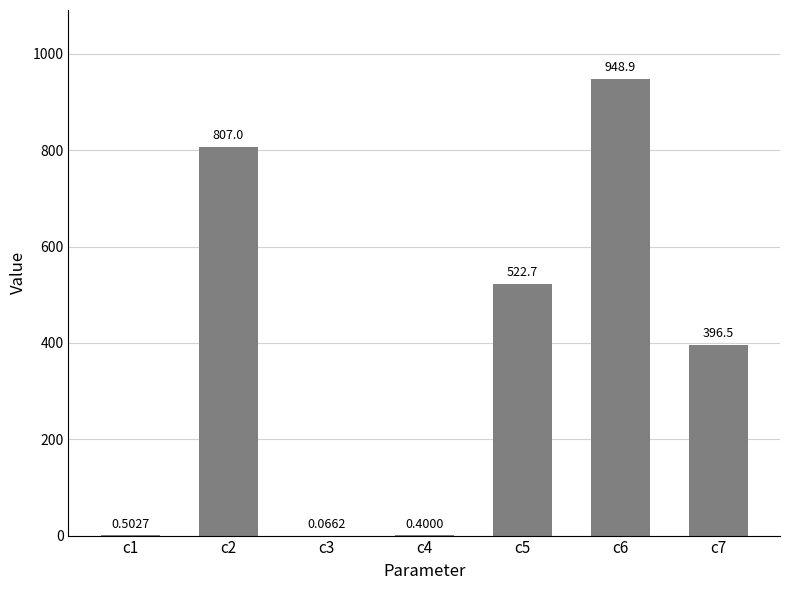

What is the change in value from c1 to c5?

+522.2